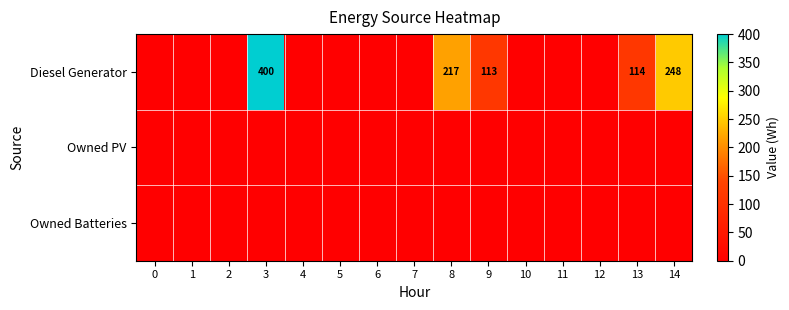

True or false: Diesel Generator has a value of 400 at 3.

True